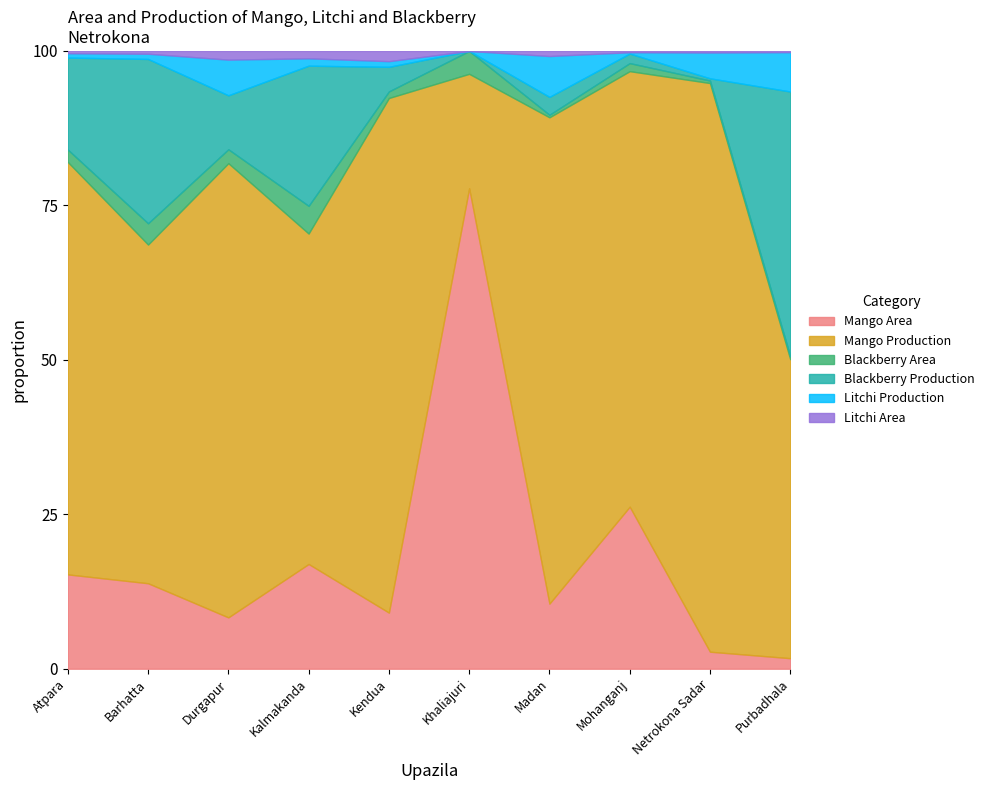

Is it true that Mango Area equals 3.3 at Kendua?

False